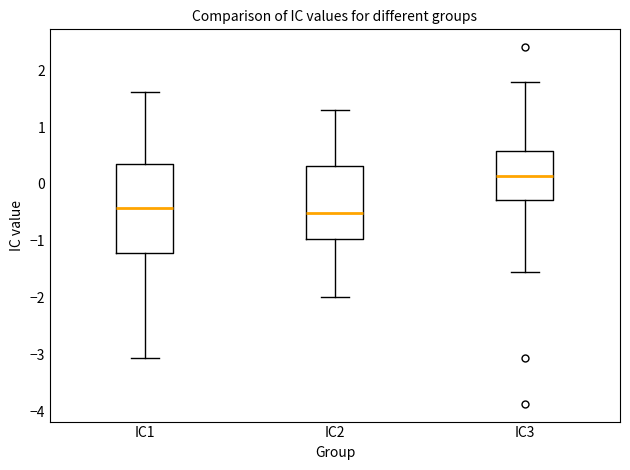

Where does the upper whisker of the box for IC1 end on the y-axis? The values are not printed on the chart, so give them approximately, as read against the axis.

1.6